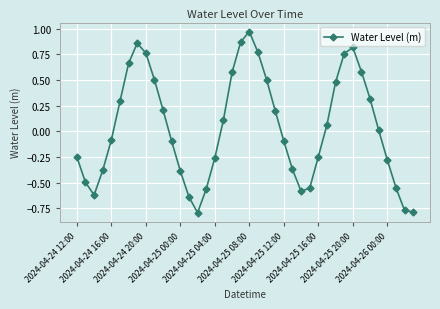

How many points are higher than both their immediate neighbors (excluding endpoints)?

3